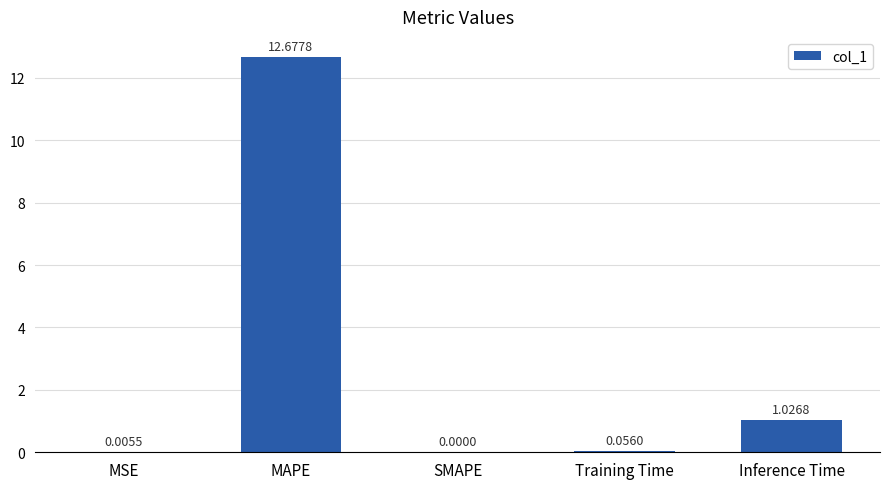

At which category does the chart reach its peak across all series?

MAPE